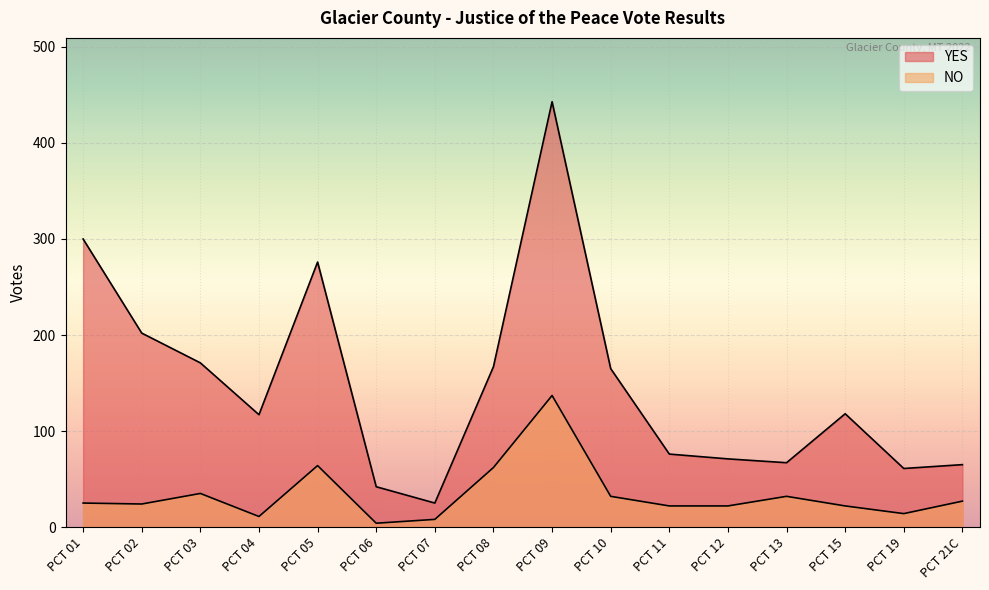

Rank the series by their maximum value, from highest to lowest.

YES, NO